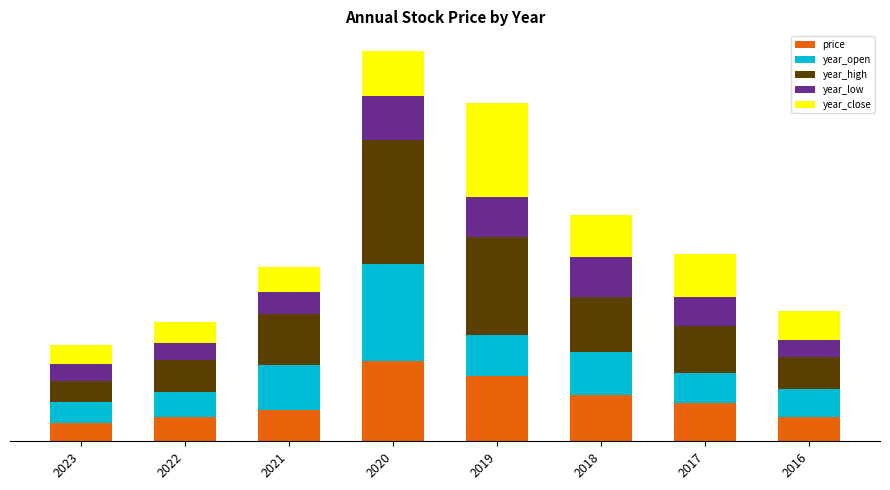

Where is year_close nearest to the value 124?

2020